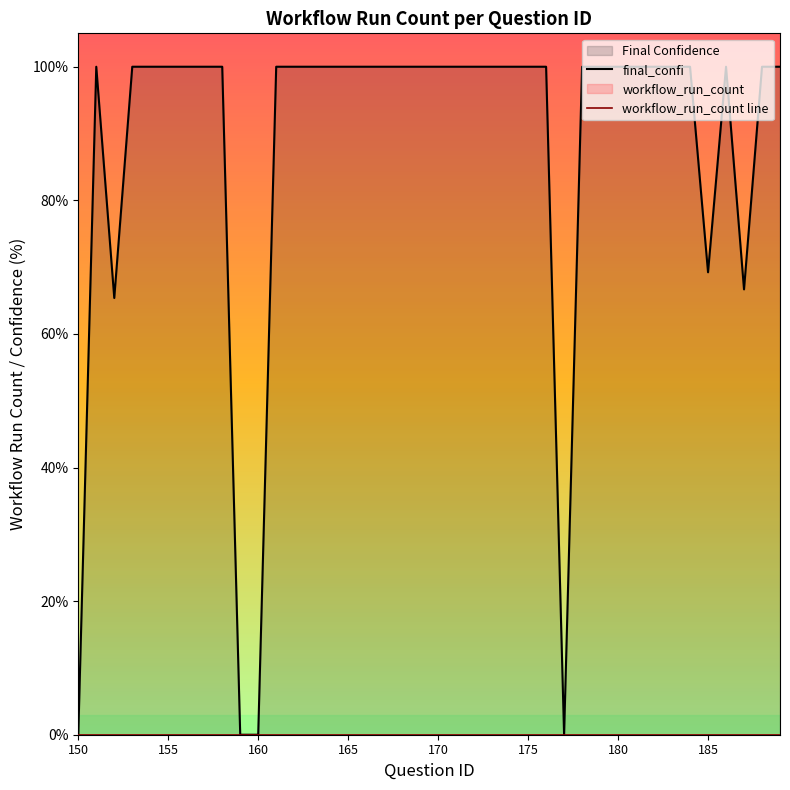

True or false: workflow_run_count line and final_confi intersect in this chart.

False